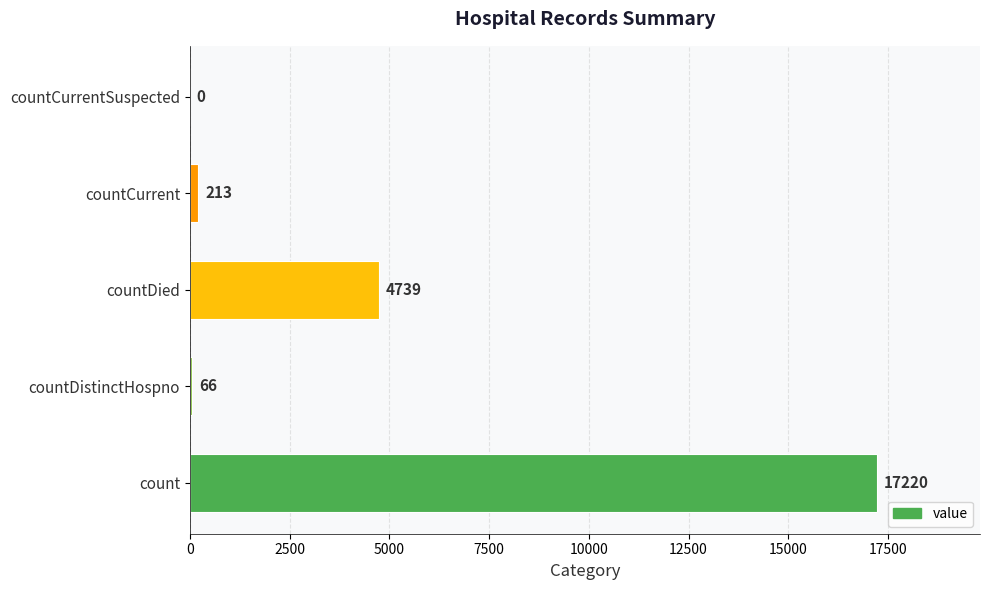

What is the sum of all values?

22238